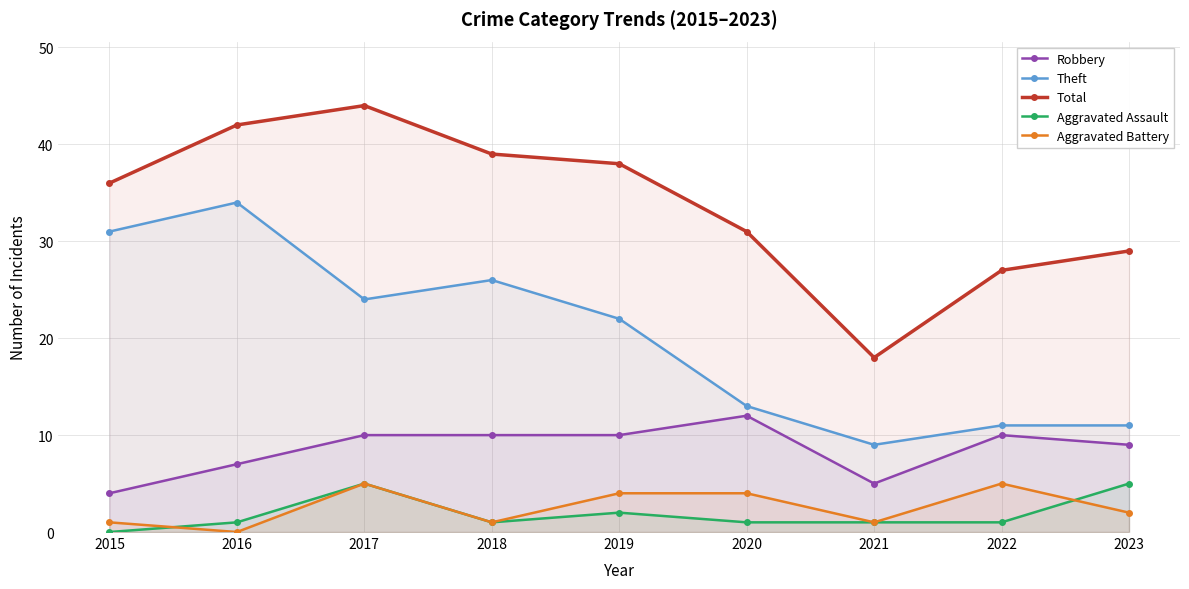

True or false: Aggravated Battery and Aggravated Assault intersect in this chart.

True